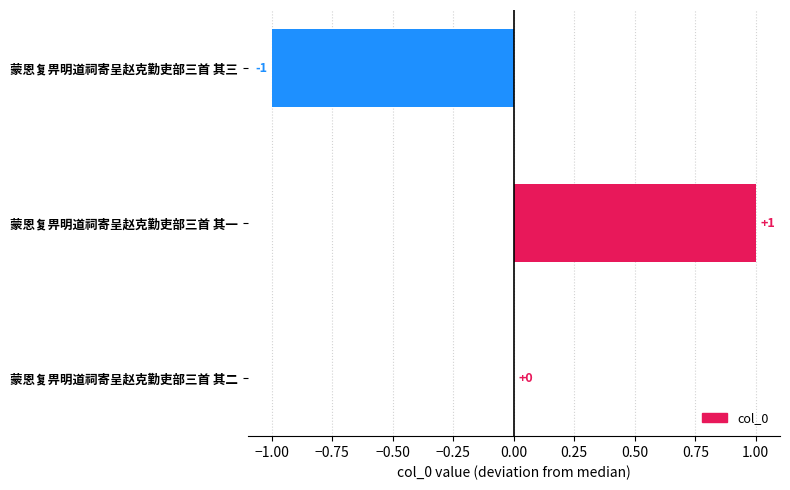

Where is the data nearest to the value 0?

蒙恩复畀明道祠寄呈赵克勤吏部三首 其二